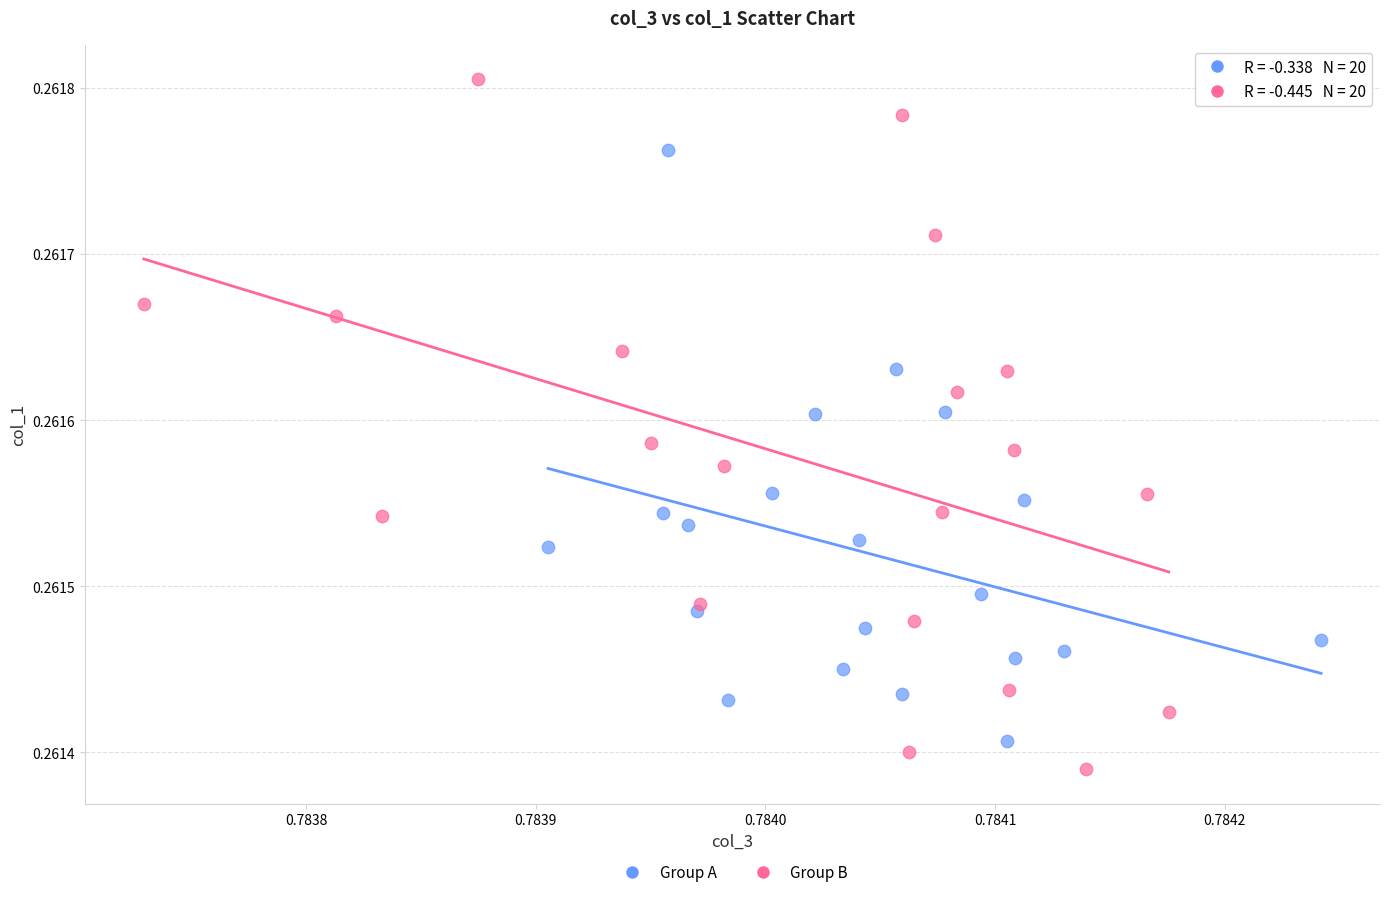

Which series has the widest spread of Y values?

Group B